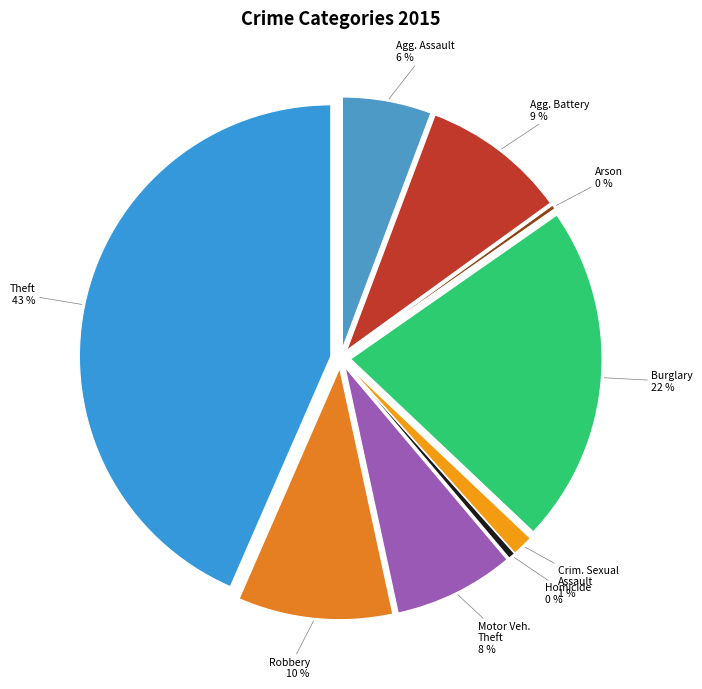

Count the number of slices in the pie.

9